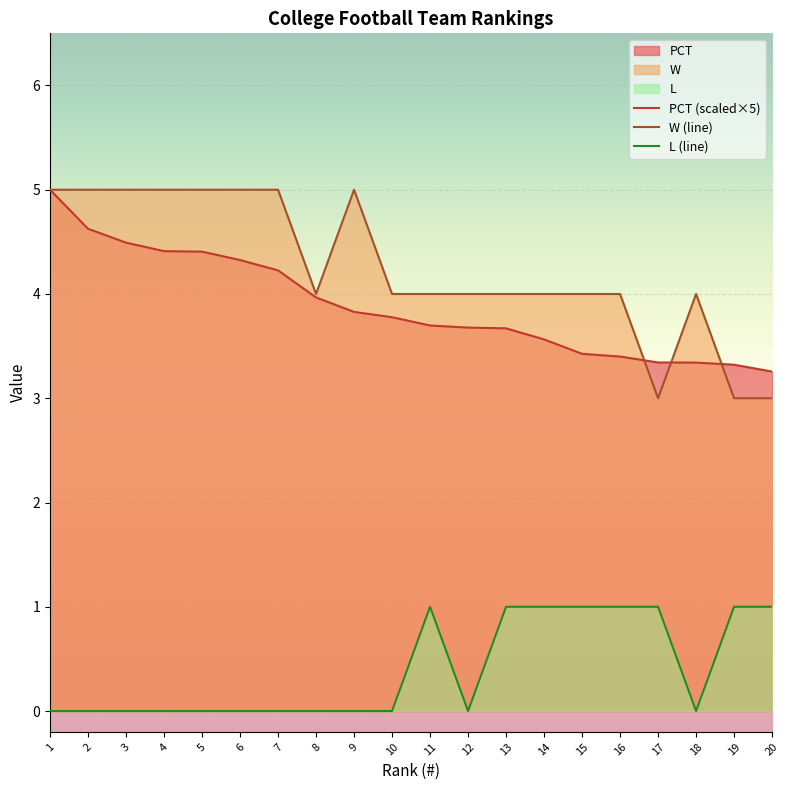

Count the number of data series in this chart.

3